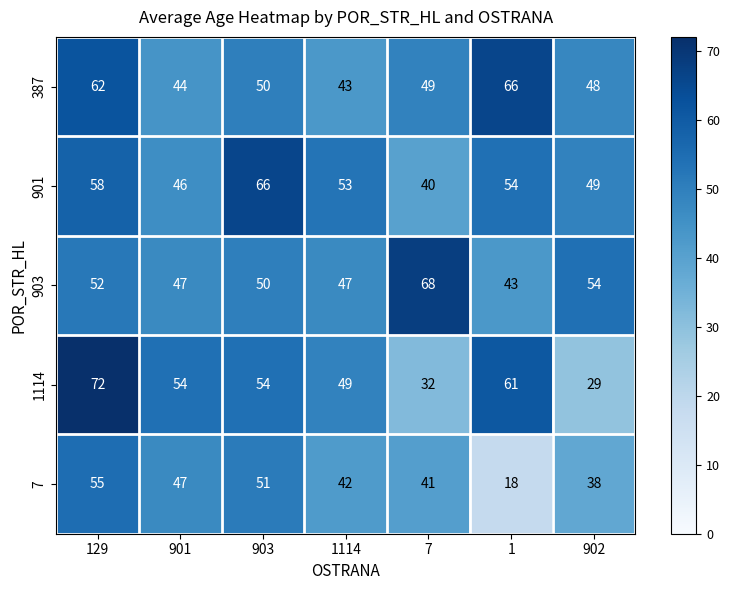

What is the difference between the second highest and minimum values in the 1114 series?

32